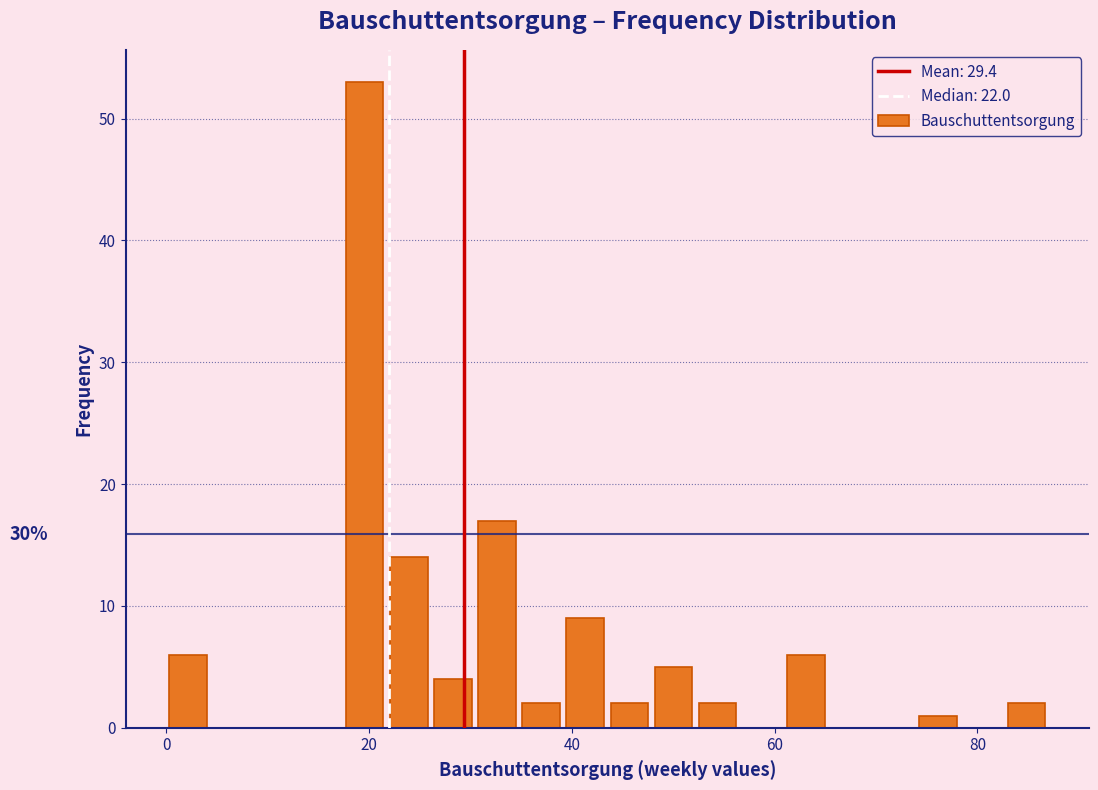

Read against the x-axis, roughly where is the centre of the tallest bar?

20